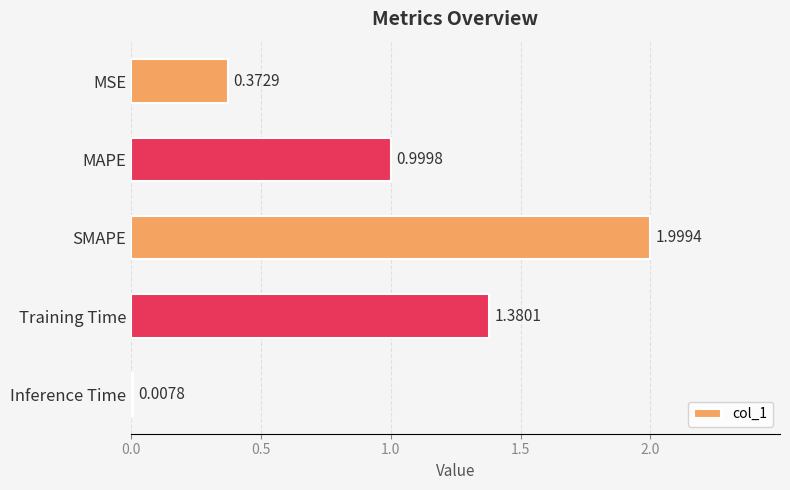

Which has a higher value, Training Time or MAPE?

Training Time